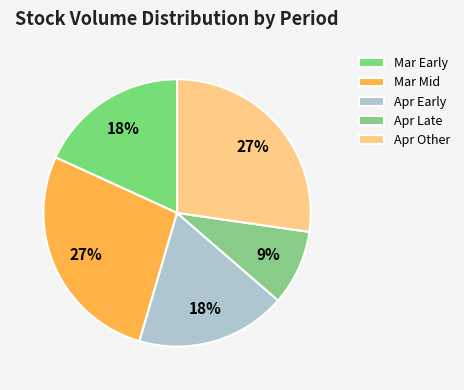

How many slices are in this pie chart?

5